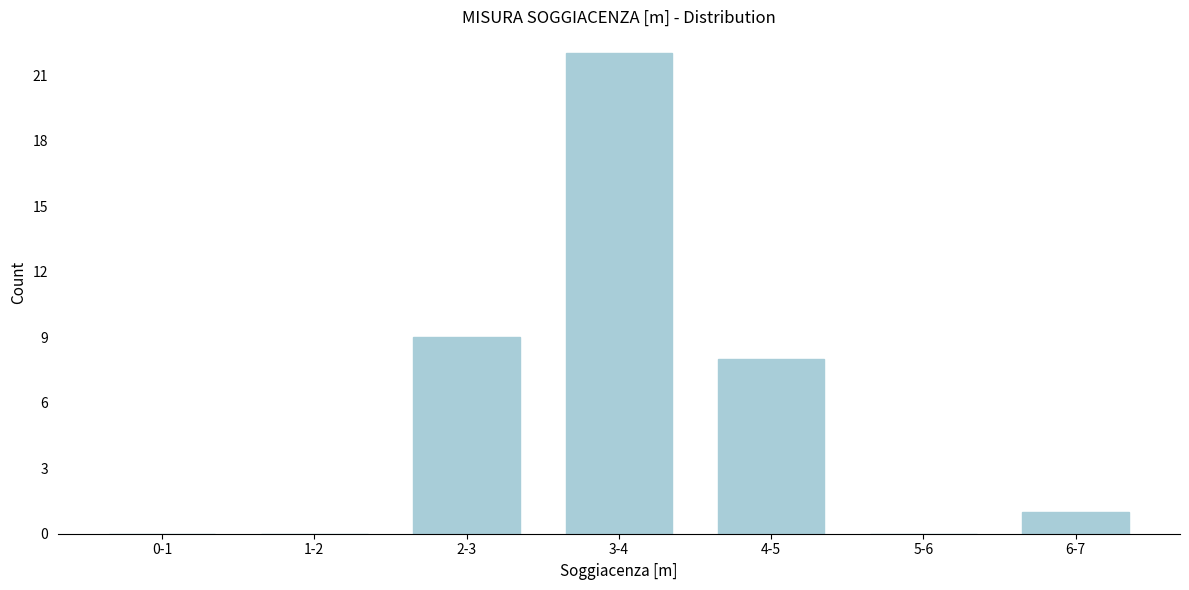

Reading right to left, extract all data points from this chart.

6-7=1	5-6=0	4-5=8	3-4=22	2-3=9	1-2=0	0-1=0